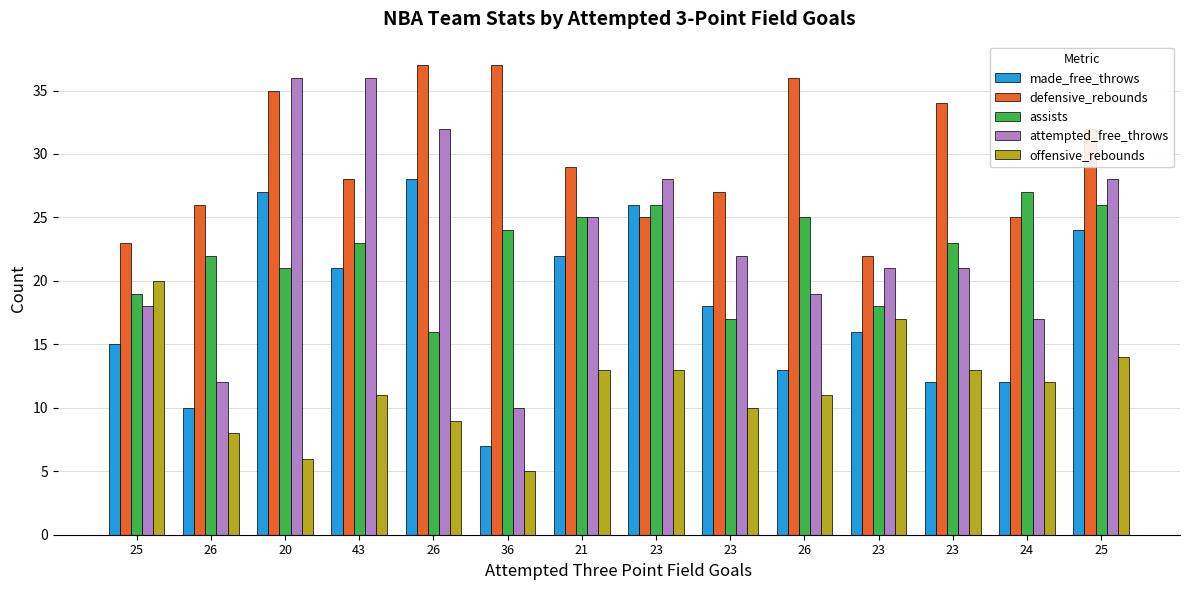

Is it true that made_free_throws equals 10 at 26?

True